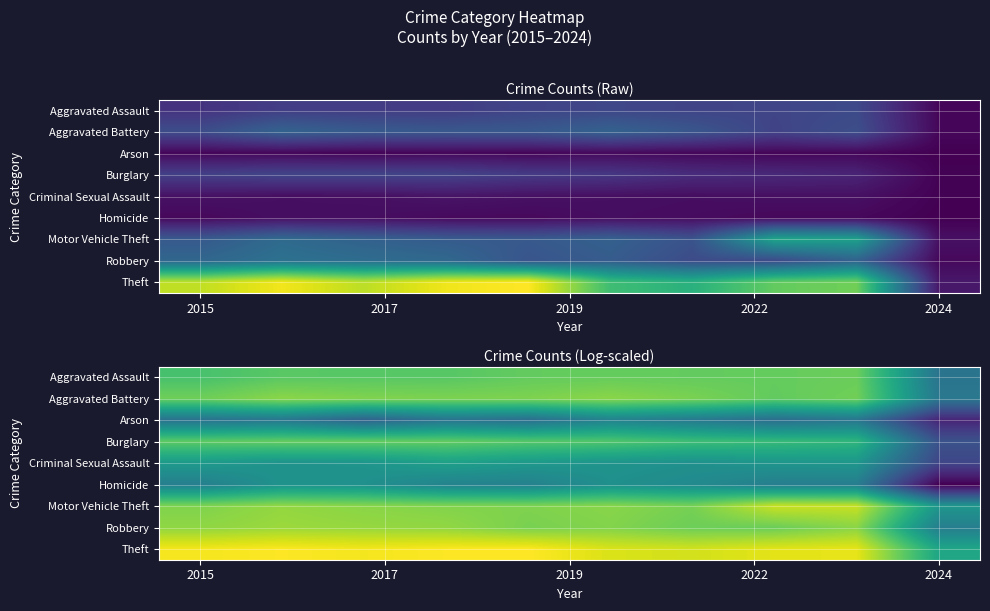

Which series has the largest total across all categories?

Theft